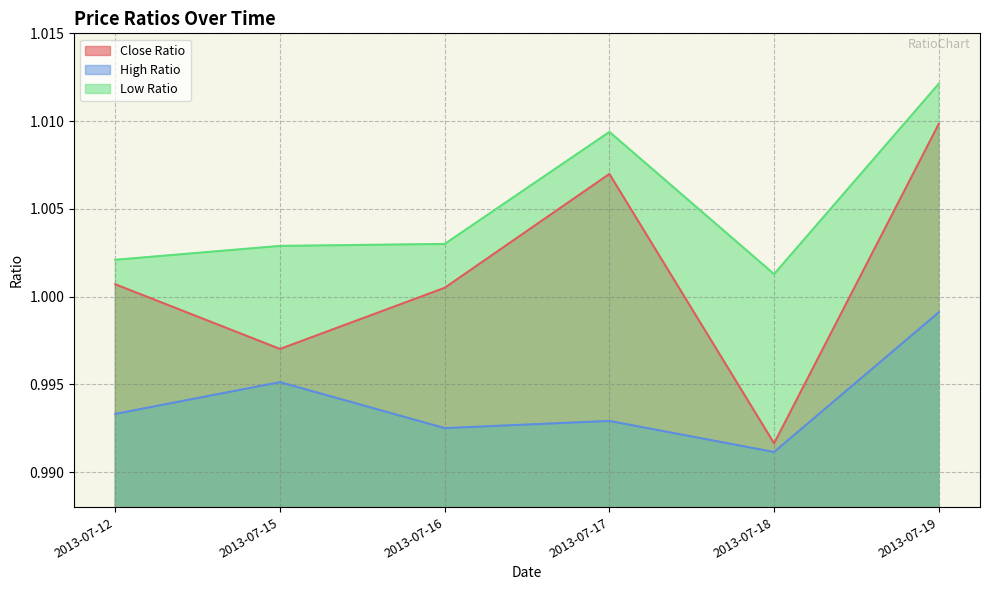

How many interior local peaks does the Low Ratio series have?

1